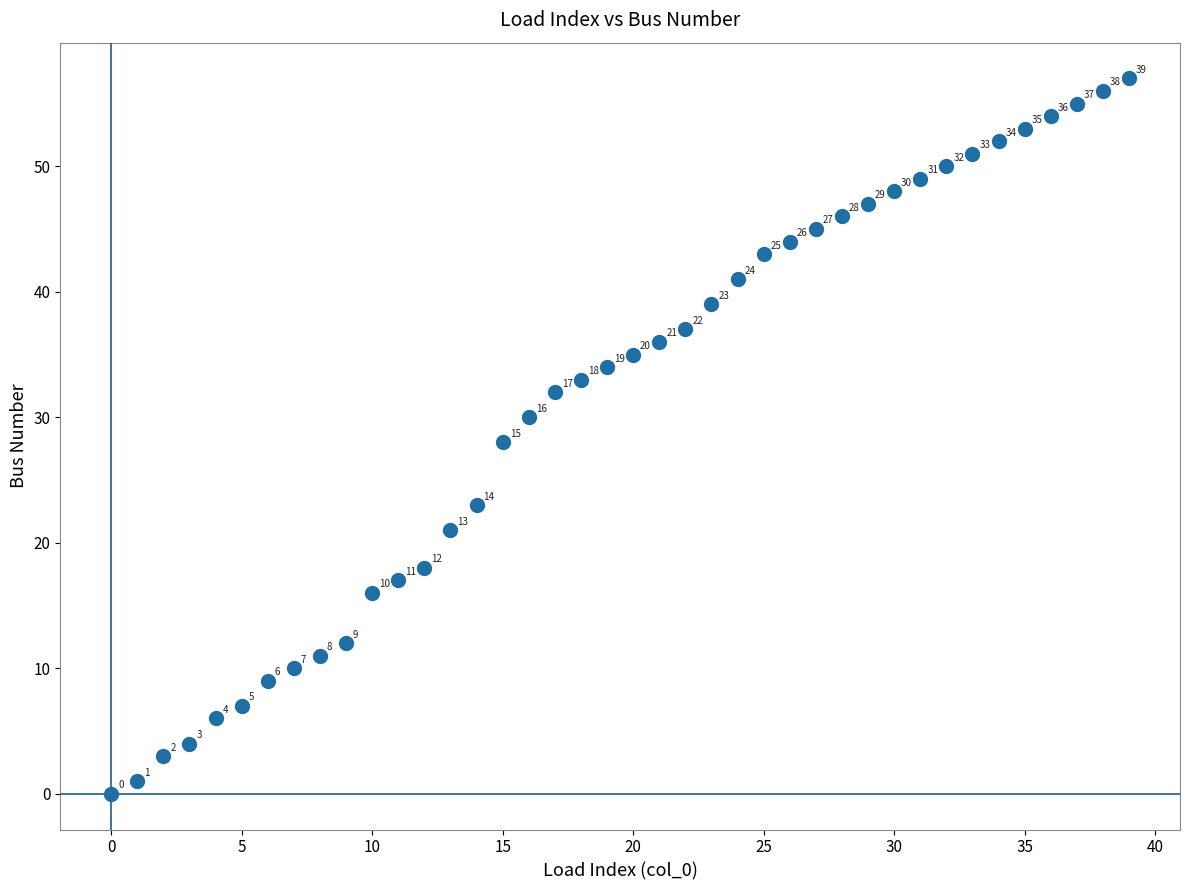

What Y value in the scatter plot is closest to 28?

28